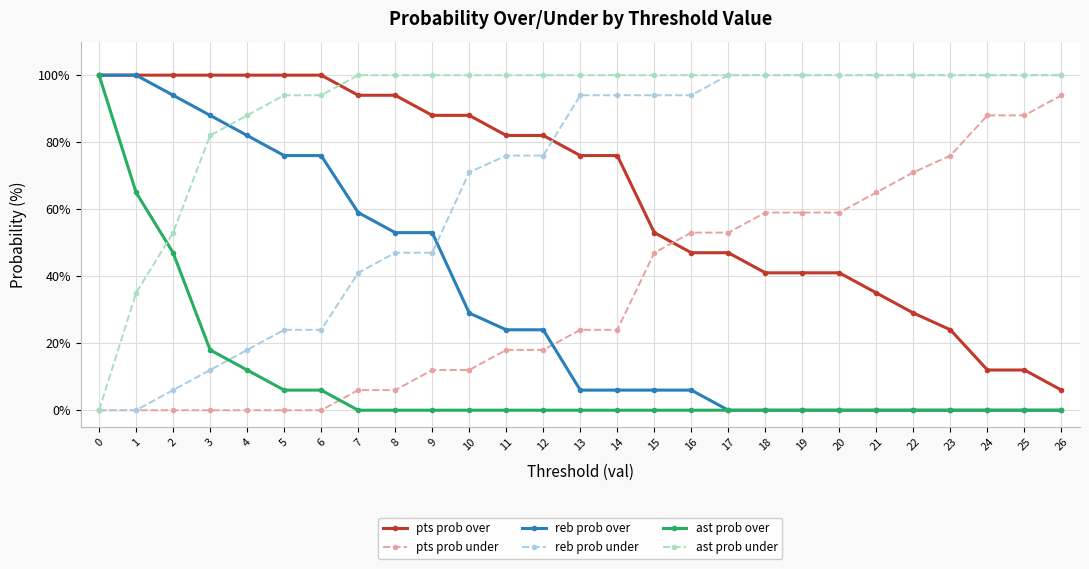

What is the spread (max minus min) of values at 10?

100